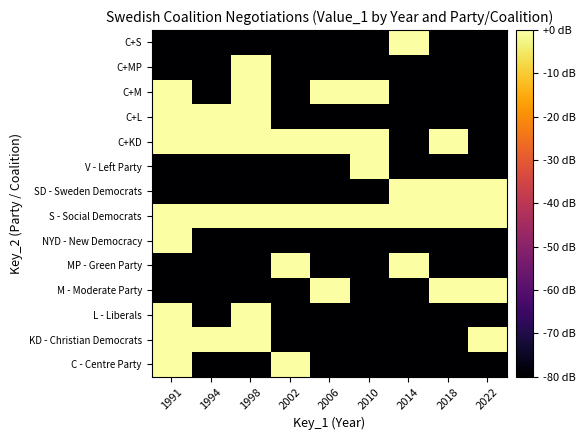

Reading right to left, transcribe all the data shown in this chart.

C - Centre Party: 2022=-80	2018=-80	2014=-80	2010=-80	2006=-80	2002=0	1998=-80	1994=-80	1991=0
KD - Christian Democrats: 2022=0	2018=-80	2014=-80	2010=-80	2006=-80	2002=-80	1998=0	1994=0	1991=0
L - Liberals: 2022=-80	2018=-80	2014=-80	2010=-80	2006=-80	2002=-80	1998=0	1994=-80	1991=0
M - Moderate Party: 2022=0	2018=0	2014=-80	2010=-80	2006=0	2002=-80	1998=-80	1994=-80	1991=-80
MP - Green Party: 2022=-80	2018=-80	2014=0	2010=-80	2006=-80	2002=0	1998=-80	1994=-80	1991=-80
NYD - New Democracy: 2022=-80	2018=-80	2014=-80	2010=-80	2006=-80	2002=-80	1998=-80	1994=-80	1991=0
S - Social Democrats: 2022=0	2018=0	2014=0	2010=0	2006=0	2002=0	1998=0	1994=0	1991=0
SD - Sweden Democrats: 2022=0	2018=0	2014=0	2010=-80	2006=-80	2002=-80	1998=-80	1994=-80	1991=-80
V - Left Party: 2022=-80	2018=-80	2014=-80	2010=0	2006=-80	2002=-80	1998=-80	1994=-80	1991=-80
C+KD: 2022=-80	2018=0	2014=-80	2010=0	2006=0	2002=0	1998=0	1994=0	1991=0
C+L: 2022=-80	2018=-80	2014=-80	2010=-80	2006=-80	2002=-80	1998=0	1994=0	1991=0
C+M: 2022=-80	2018=-80	2014=-80	2010=0	2006=0	2002=-80	1998=0	1994=-80	1991=0
C+MP: 2022=-80	2018=-80	2014=-80	2010=-80	2006=-80	2002=-80	1998=0	1994=-80	1991=-80
C+S: 2022=-80	2018=-80	2014=0	2010=-80	2006=-80	2002=-80	1998=-80	1994=-80	1991=-80